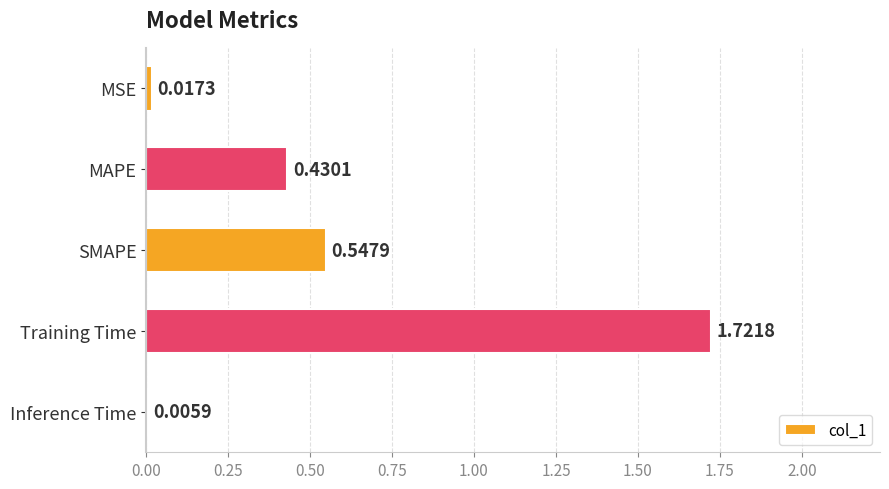

What is the change in value from MAPE to Training Time?

+1.3